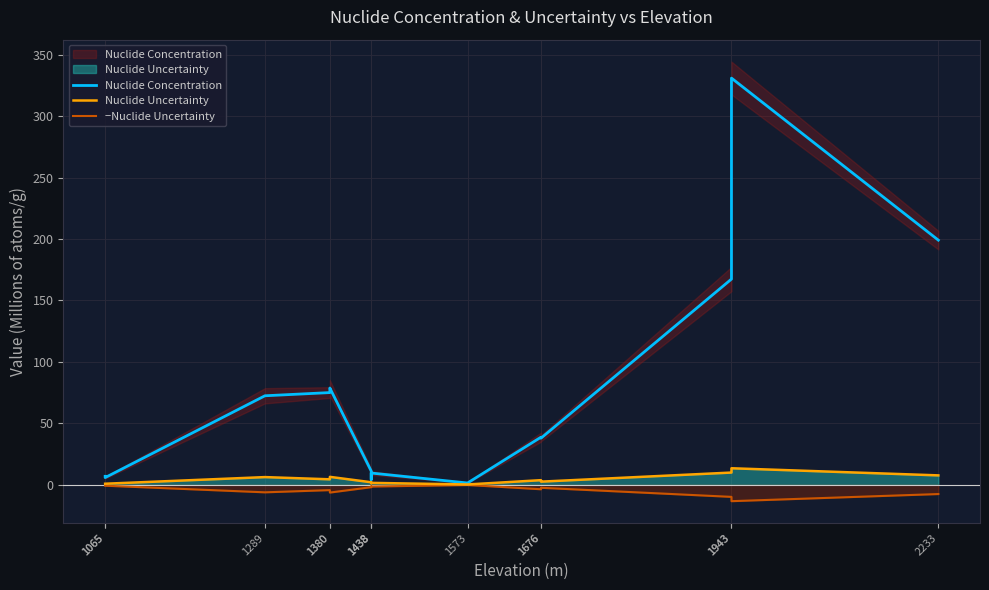

Which series changed the most between 1943 and 1943?

Nuclide Concentration